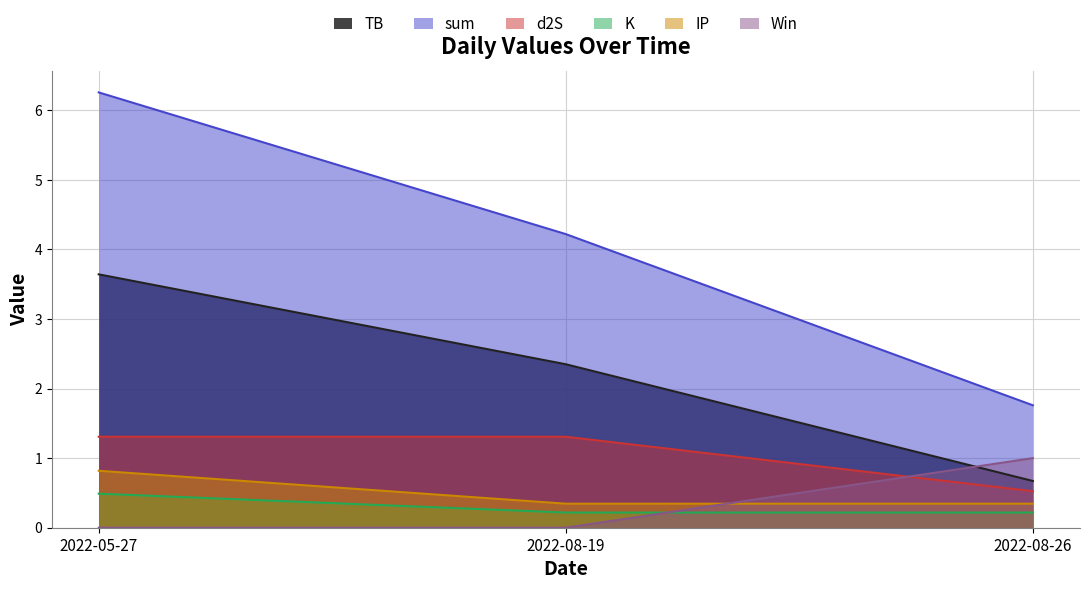

Reading left to right, list all the values displayed in this chart.

TB: 3.6	2.3	0.7
sum: 6.3	4.2	1.8
d2S: 1.3	1.3	0.5
K: 0.5	0.2	0.2
IP: 0.8	0.3	0.3
Win: 0.0	0.0	1.0